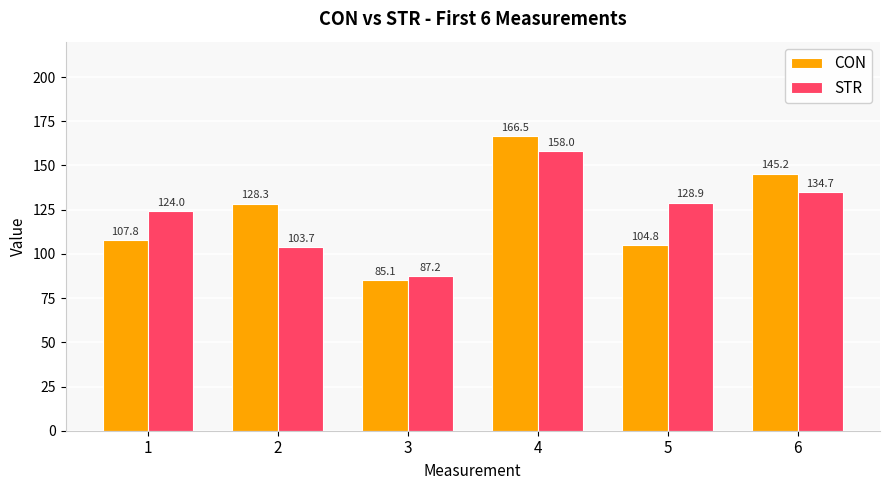

What is the difference between the STR values at 2 and 1?

20.2